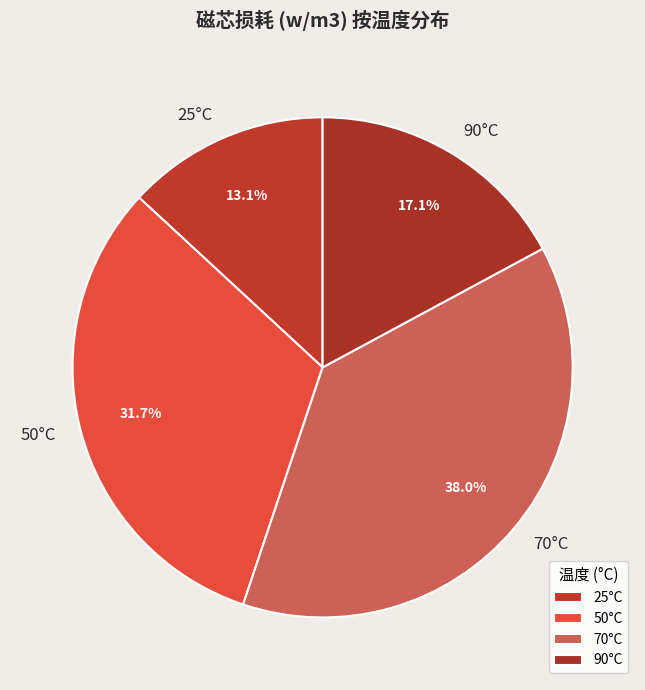

How much of the chart is everything except 90°C?

82.9%